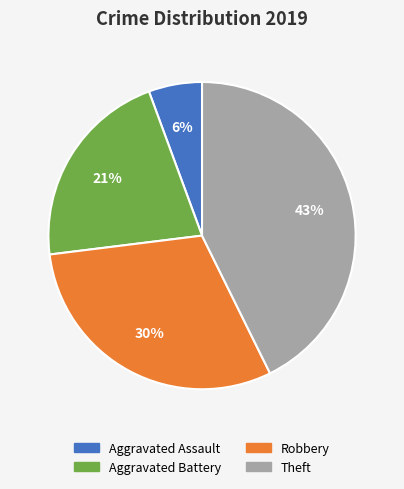

Rank the categories by value from lowest to highest.

Aggravated Assault, Aggravated Battery, Robbery, Theft